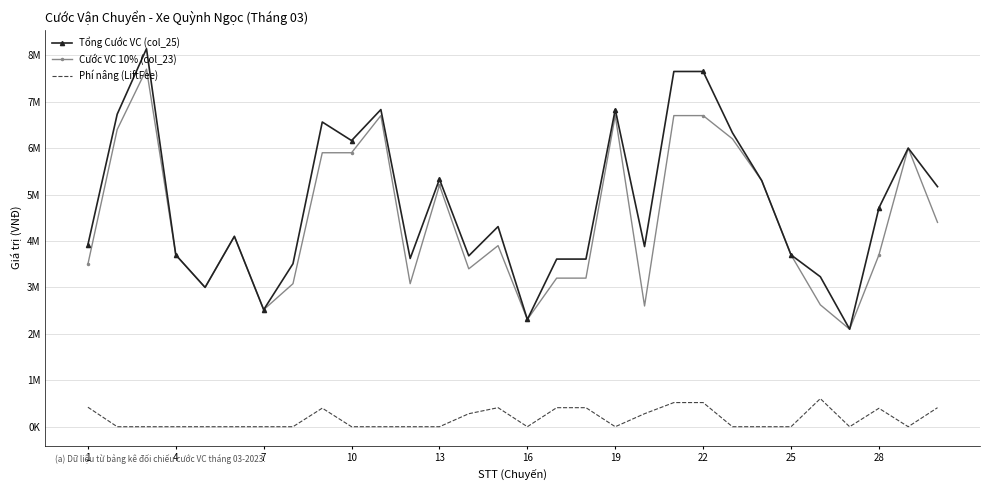

True or false: Phí nâng (LiftFee) and Cước VC 10% (col_23) intersect in this chart.

False